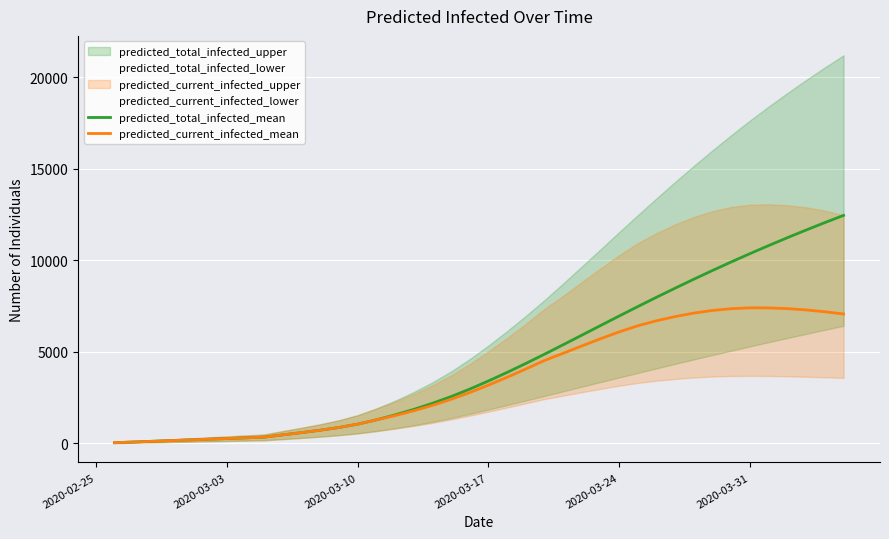

What is the difference between the maximum and minimum values in the predicted_total_infected_mean series?

12423